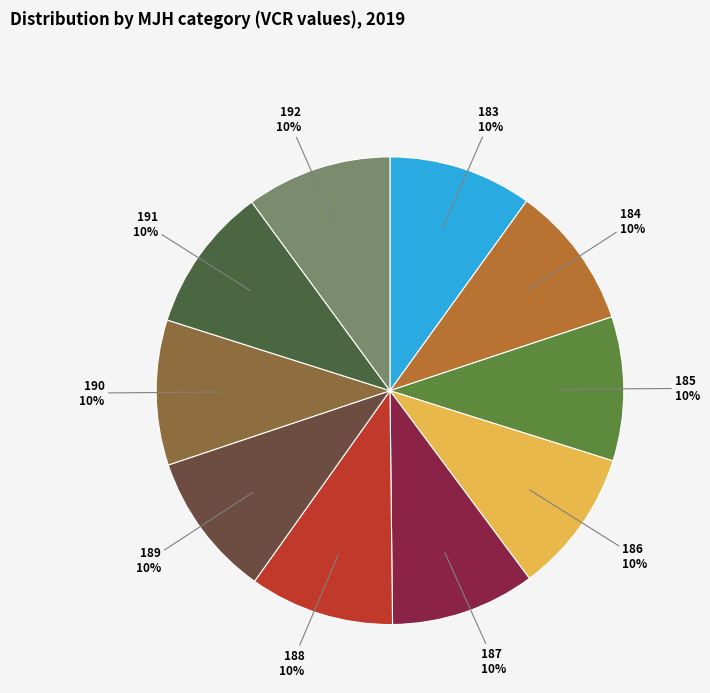

Is there a majority slice in this chart?

No